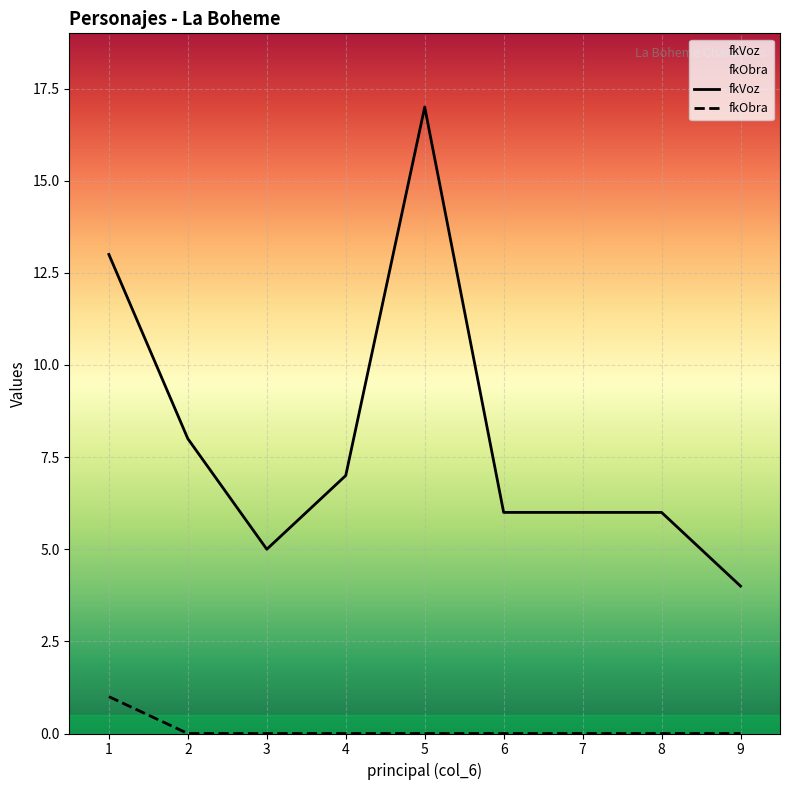

How many data points in fkVoz are less than 6?

2